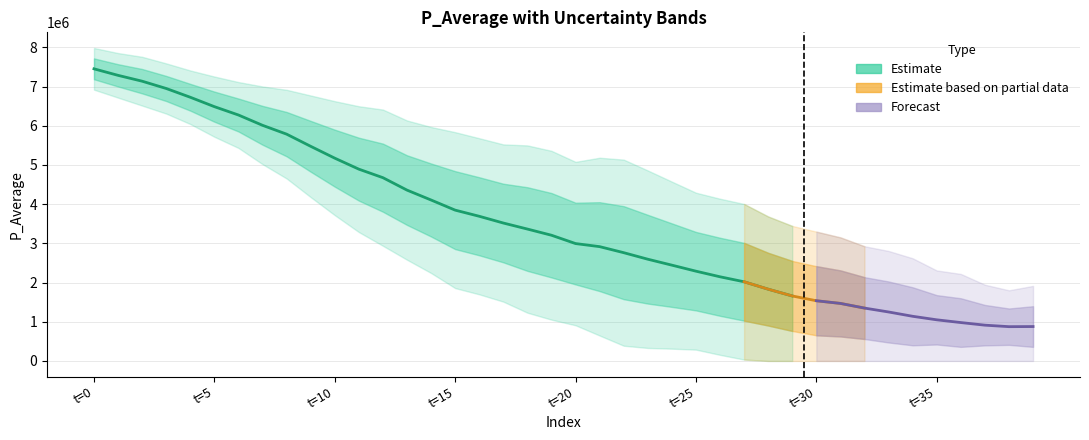

What is the label of the 39th point from the left?

38